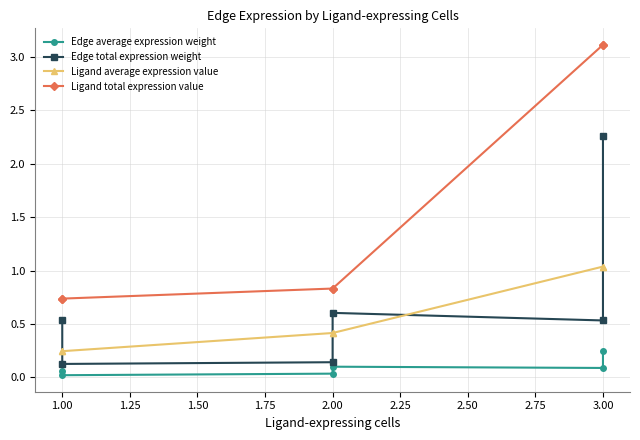

What is the total value across all series at 1.00?

1.6